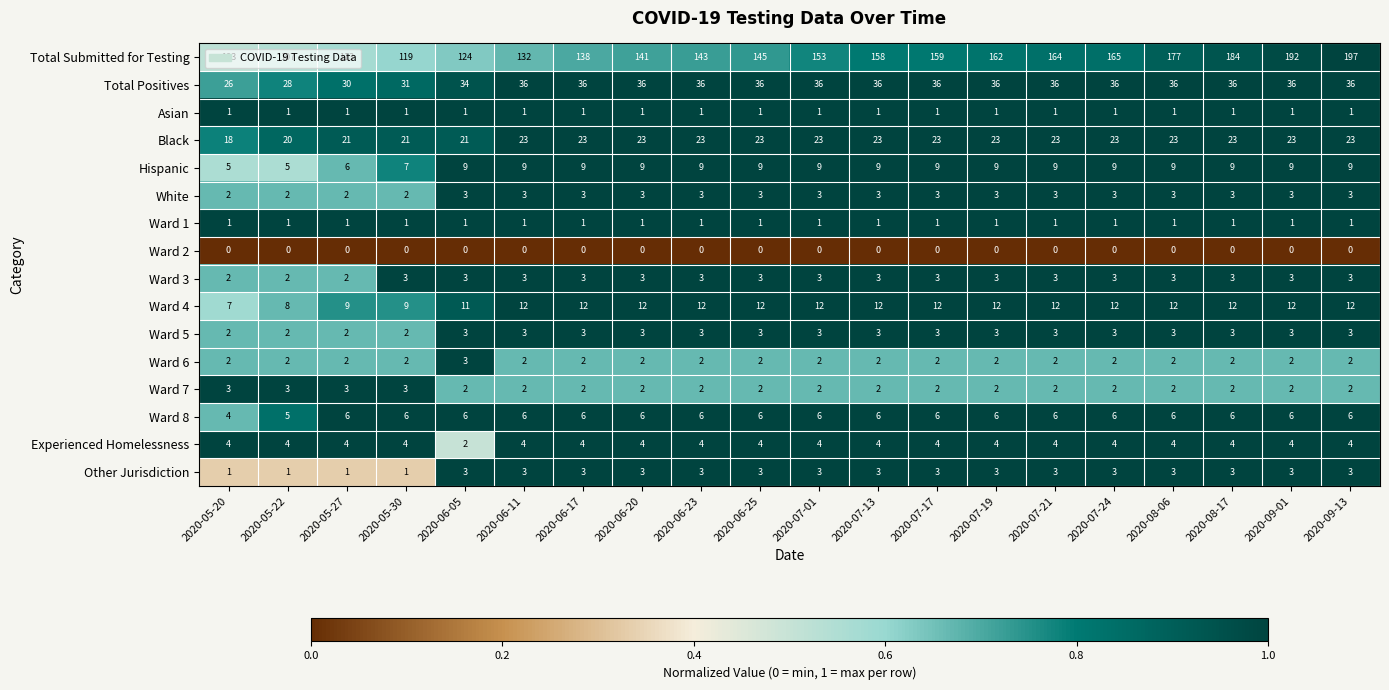

How many categories are shown in the chart?

20